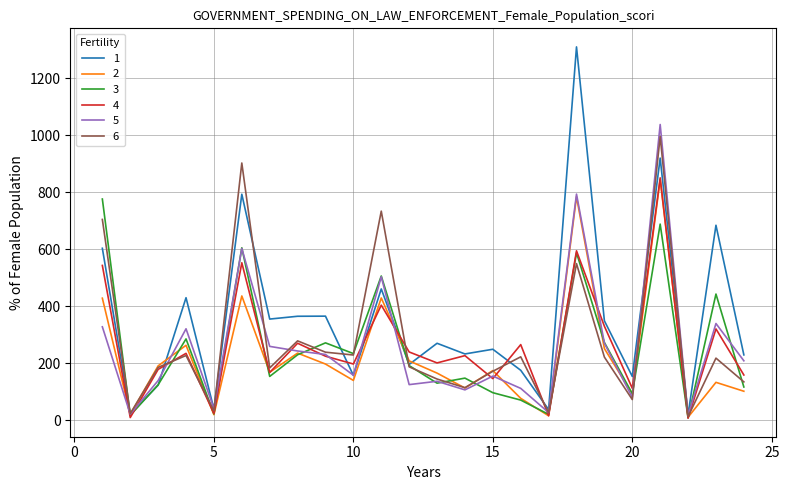

True or false: 5 has more than 1 interior local peaks.

True